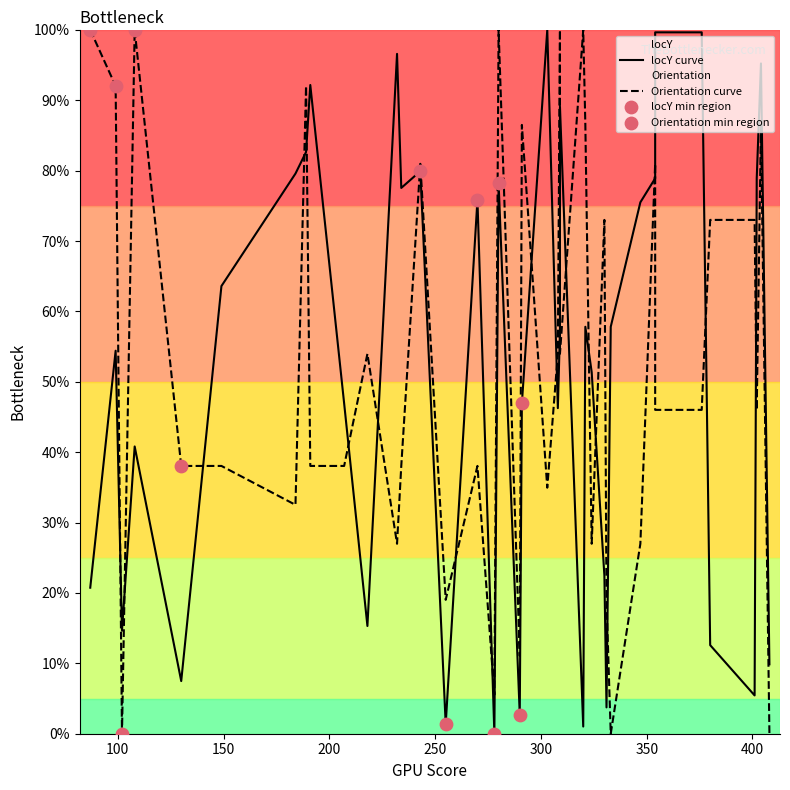

Is the value of Orientation at 408 greater than the value of locY at 309?

No